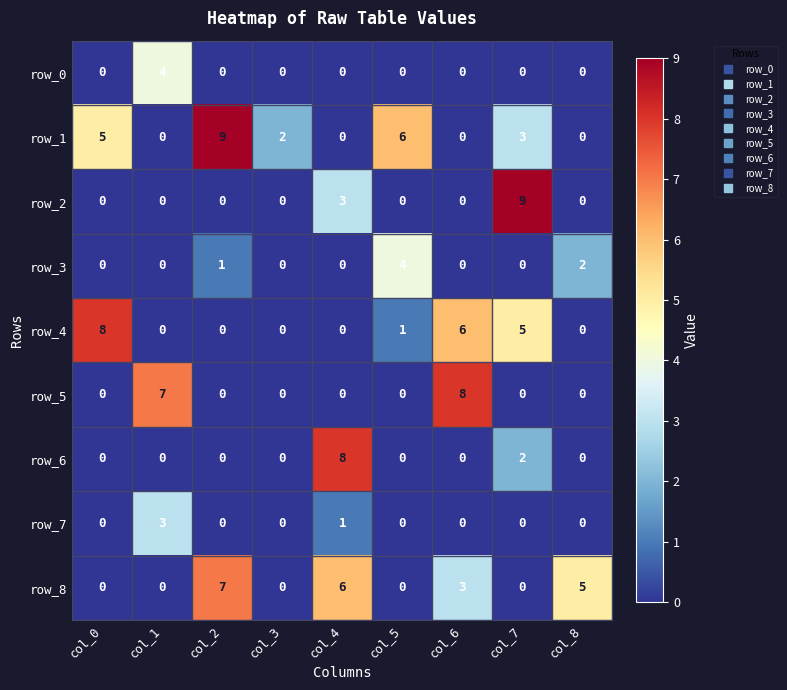

At which category is the sum across all series the highest?

col_7